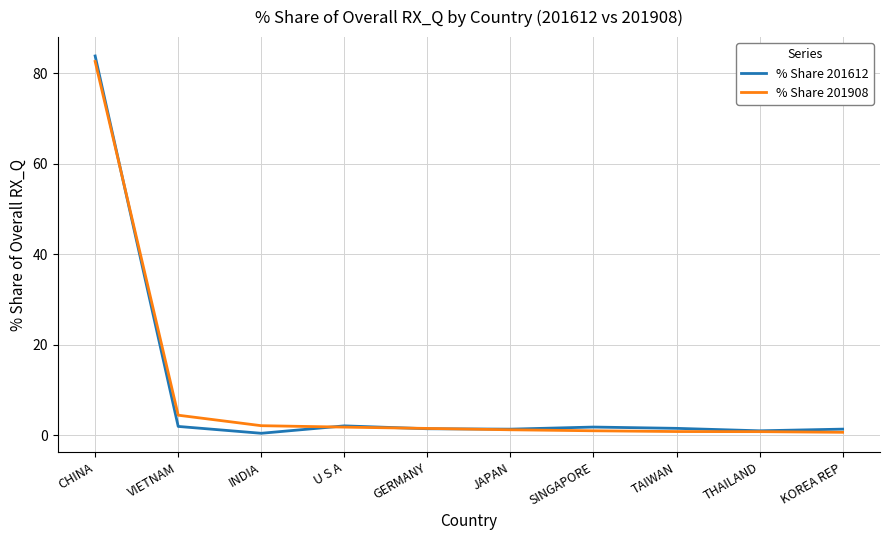

What is the spread (max minus min) of values at GERMANY?

0.1